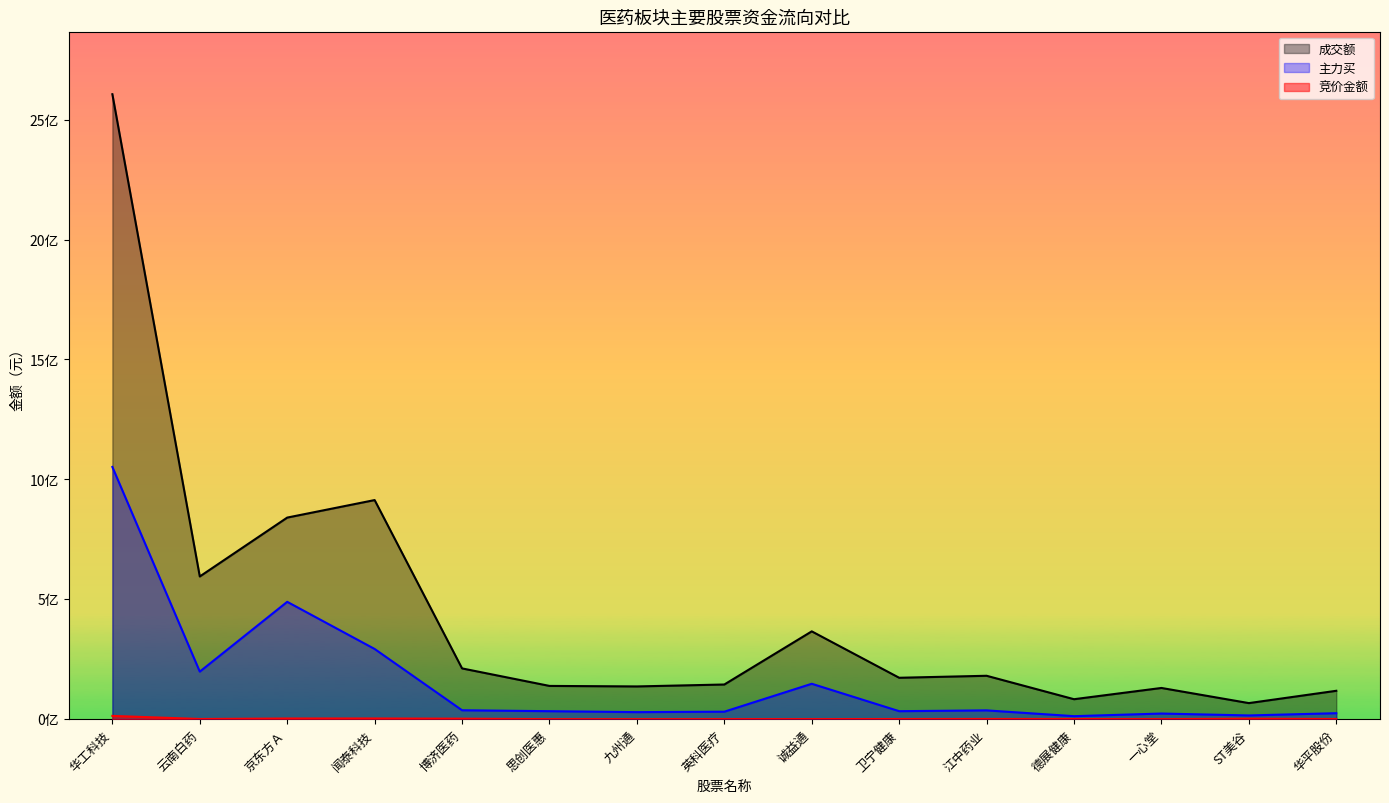

At which label is 成交额 closest to 1336677645?

闻泰科技